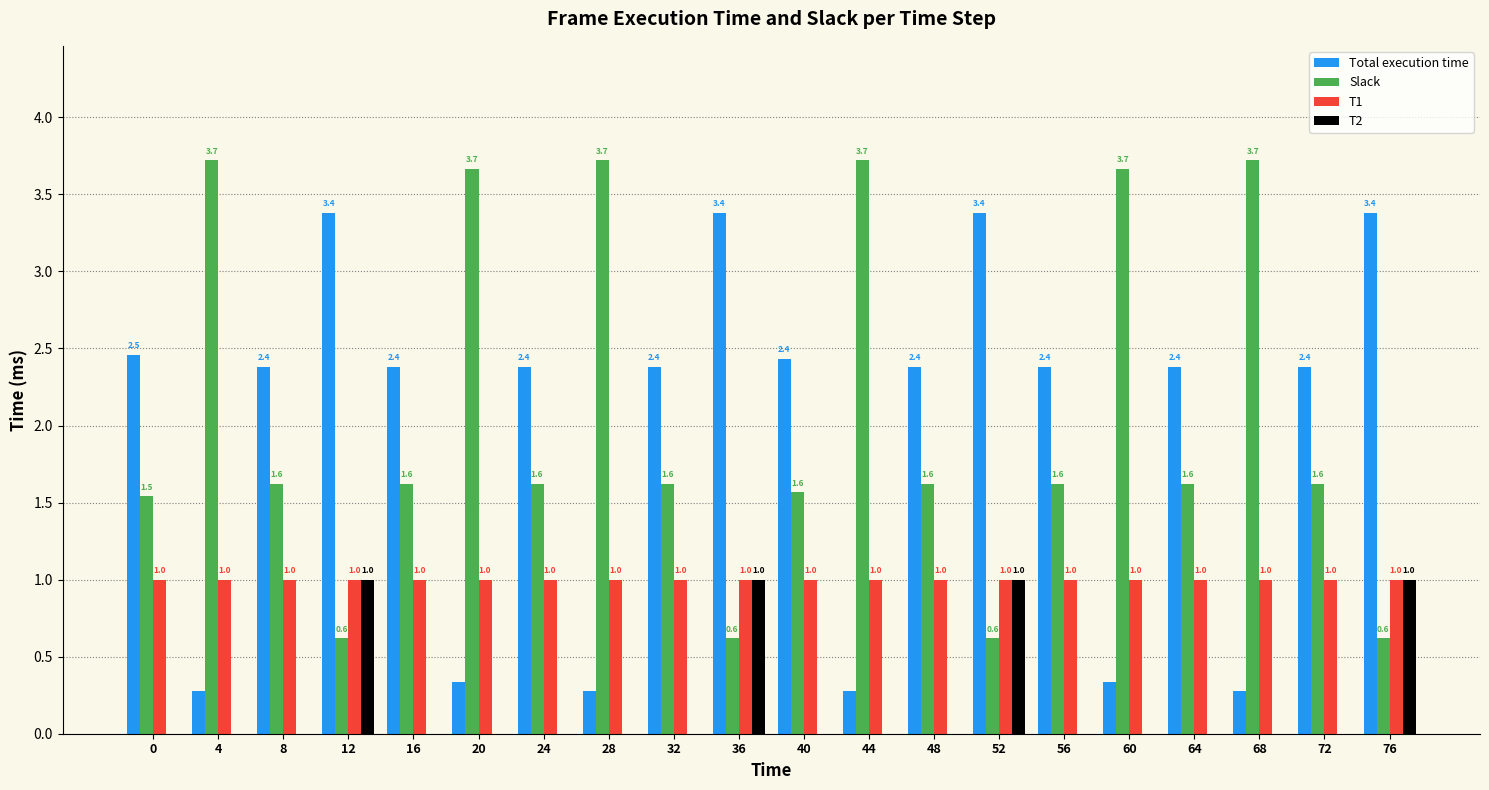

What is the total value across all series at 40?

5.0